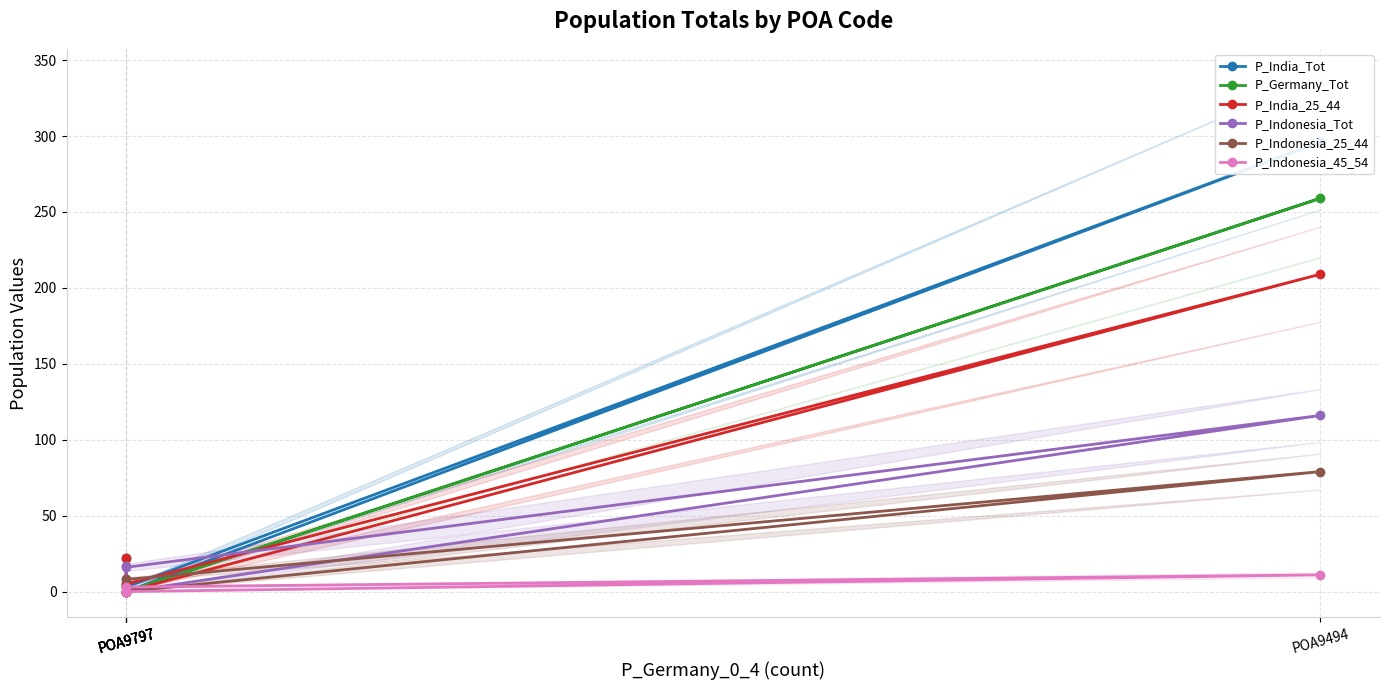

Which series changed the most between POA9797 and POA9797?

P_Indonesia_Tot